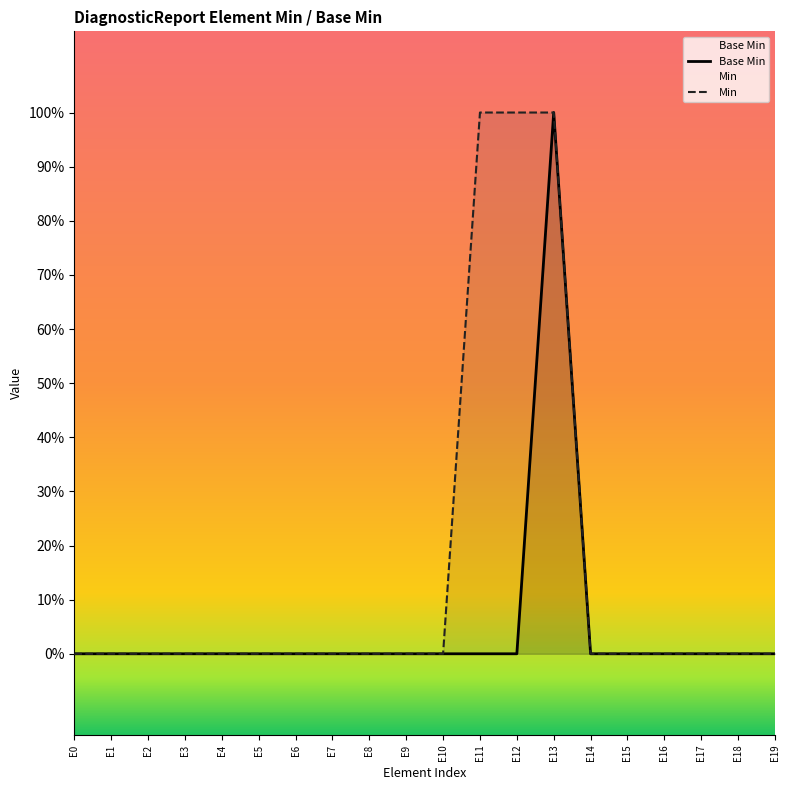

Reading left to right, list all the values displayed in this chart.

Base Min: 0	0	0	0	0	0	0	0	0	0	0	0	0	1	0	0	0	0	0	0
Min: 0	0	0	0	0	0	0	0	0	0	0	1	1	1	0	0	0	0	0	0